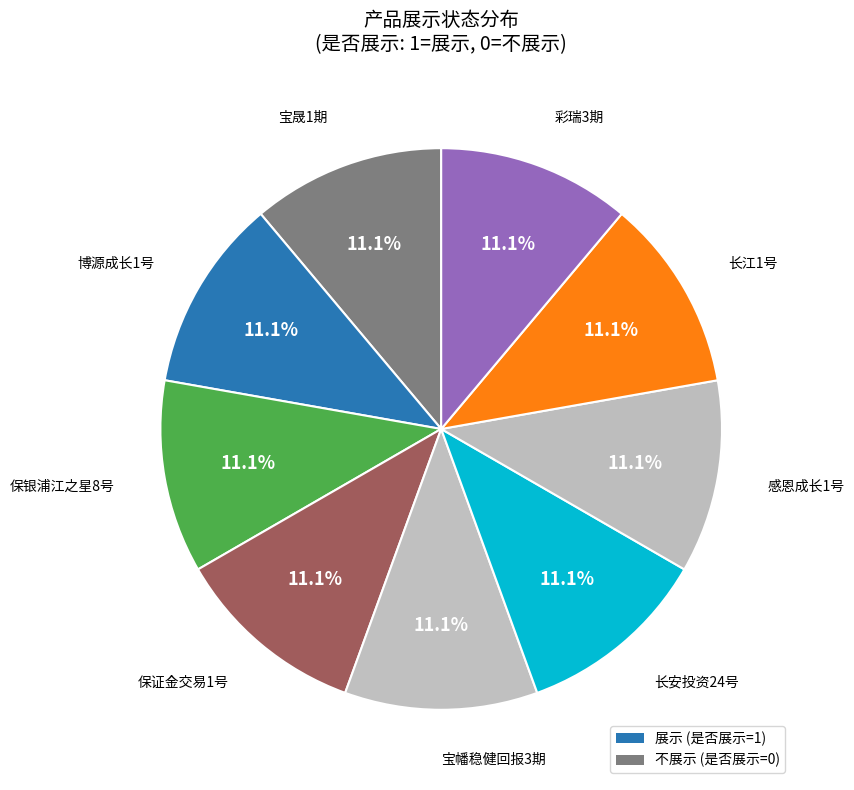

How much of the chart is everything except 保银浦江之星8号?

88.9%